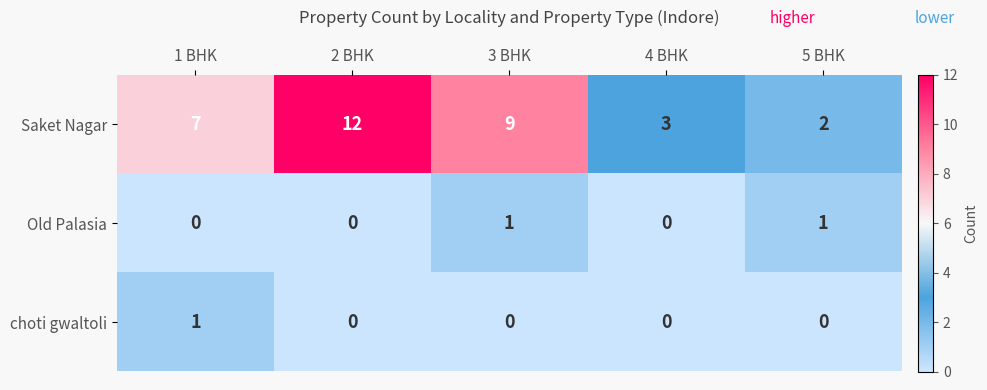

Which series has the widest spread of values?

Saket Nagar